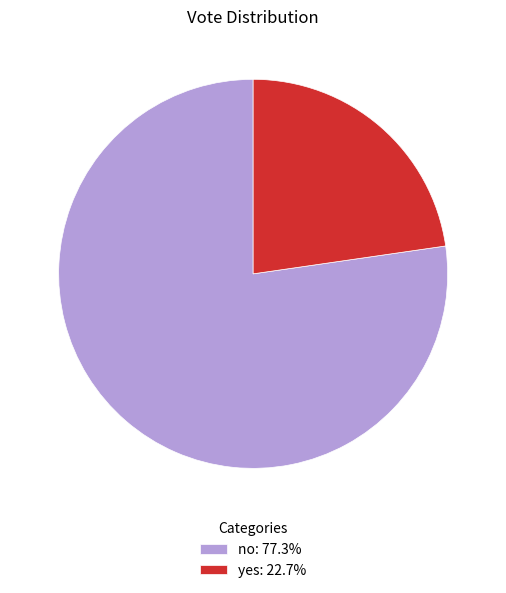

What is the ratio of the value at no to the value at yes?

3.4